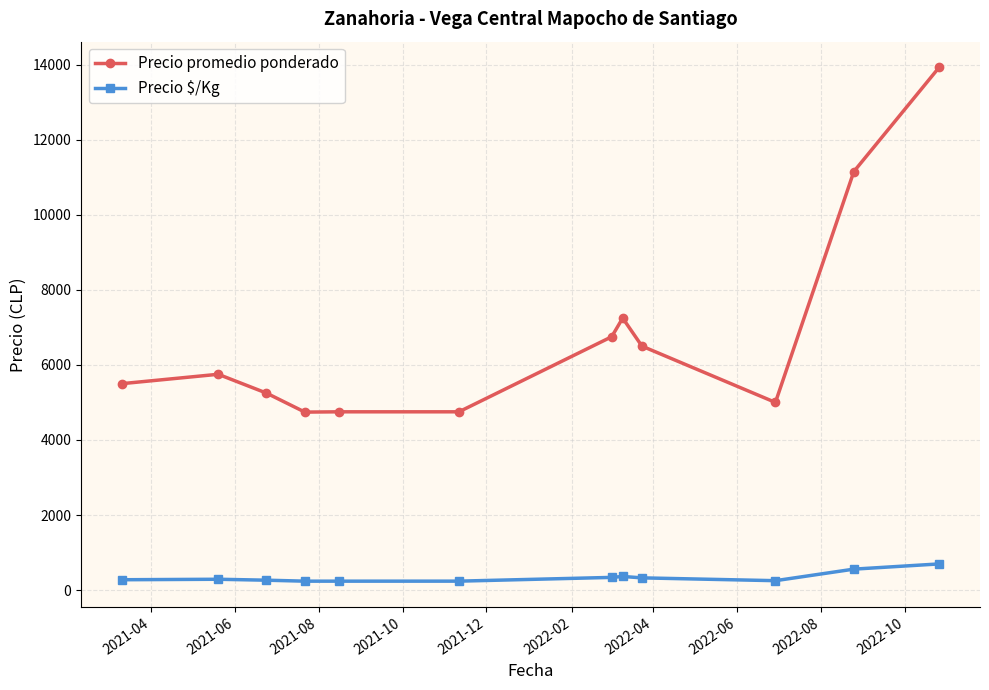

At how many categories does at least one series exceed 3529?

12